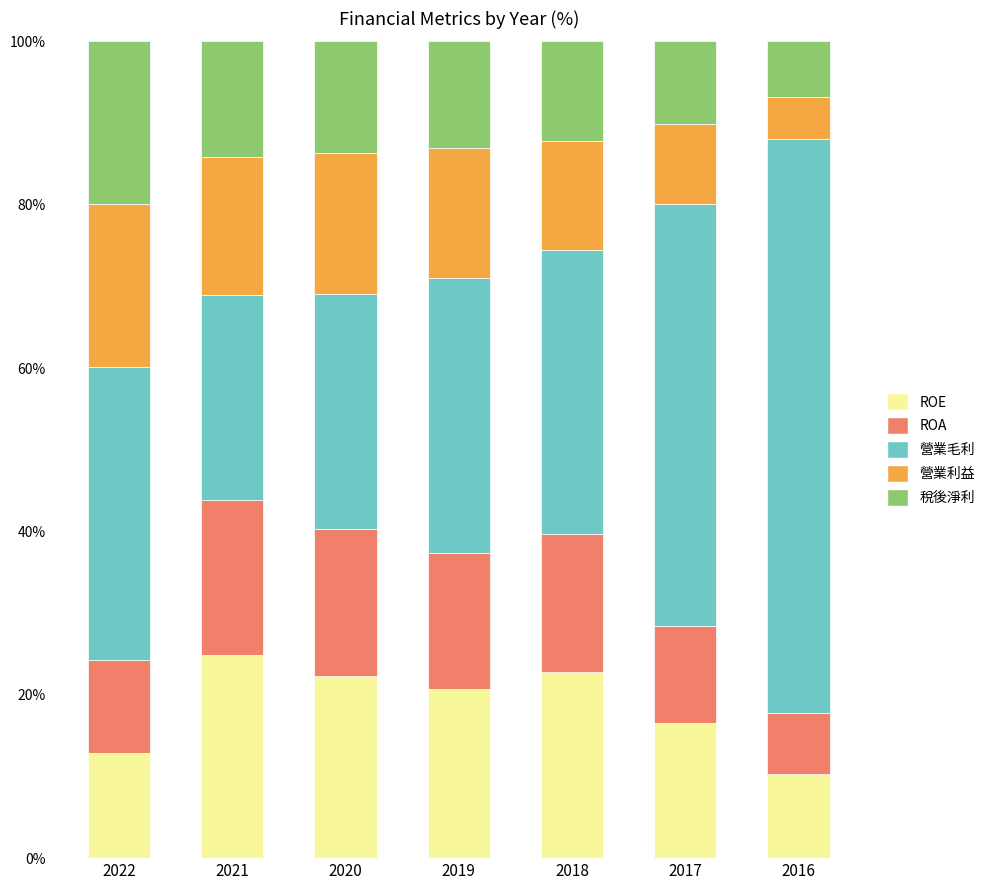

The value of ROE at 2016 is 10.3. True or false?

True